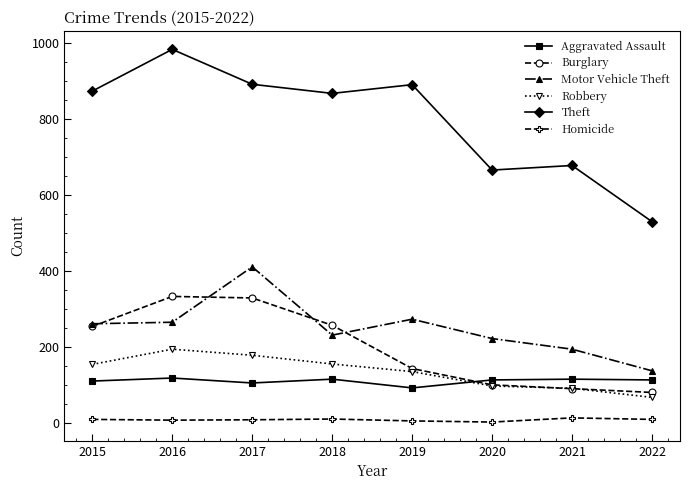

Does the chart display data point markers on the line(s)?

Yes